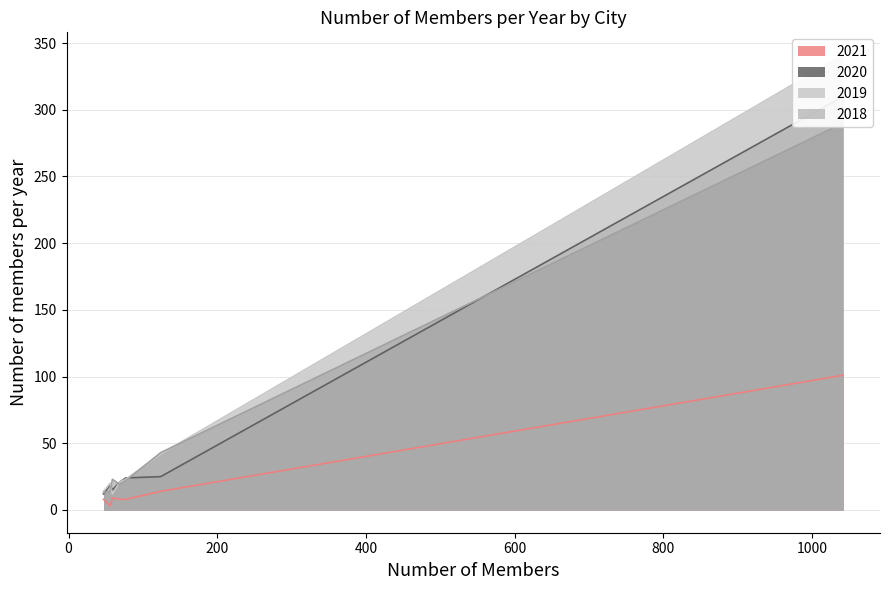

True or false: 2018 and 2020 intersect in this chart.

True